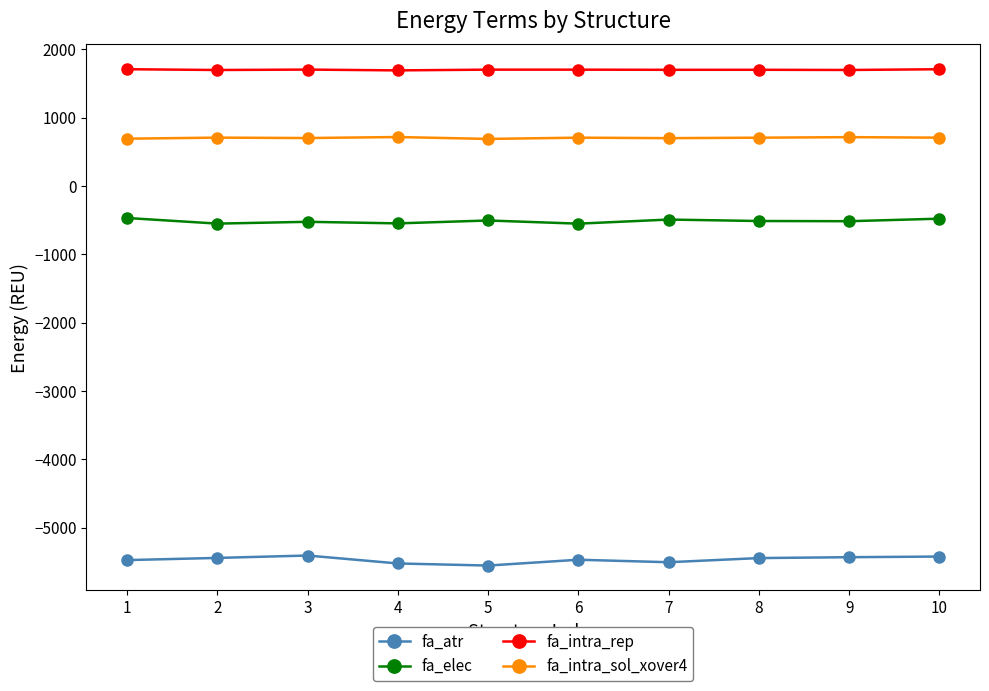

The value of fa_atr at 2 is -3773.1. True or false?

False